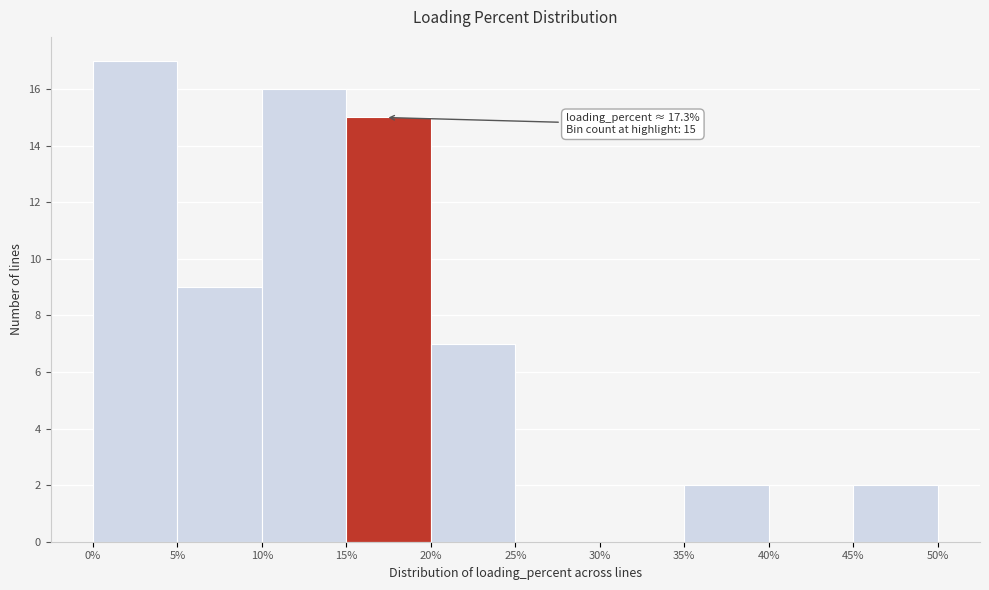

Over which range of the x-axis is the bar tallest?

0% to 5%